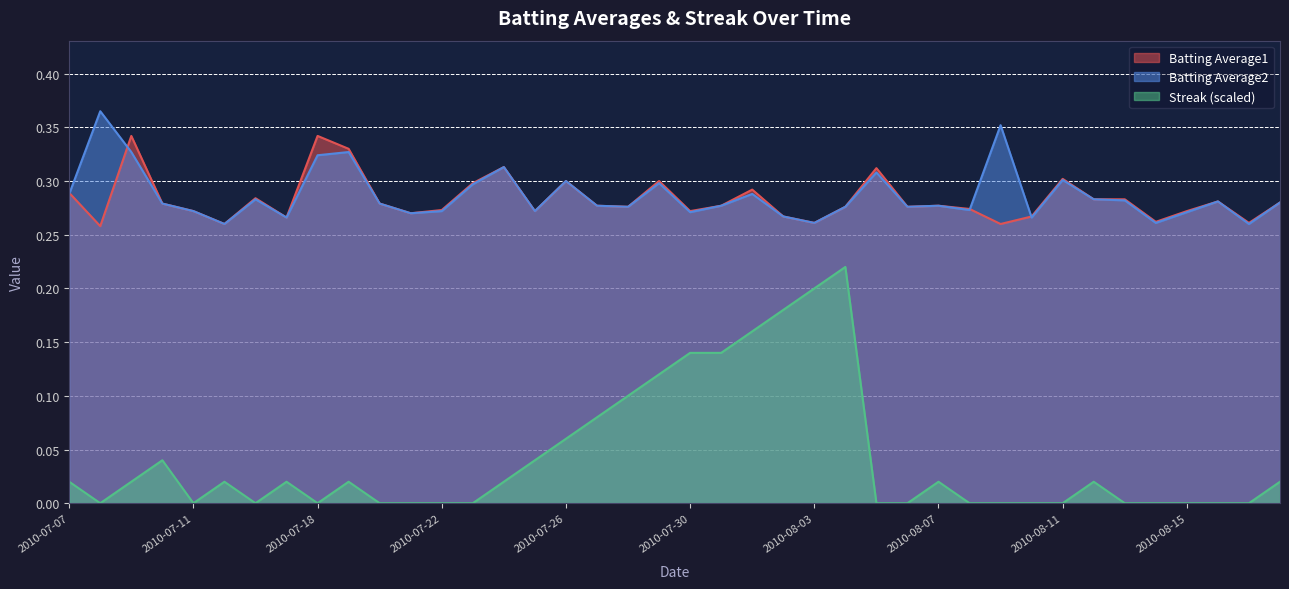

True or false: Batting Average2 and Streak intersect in this chart.

False